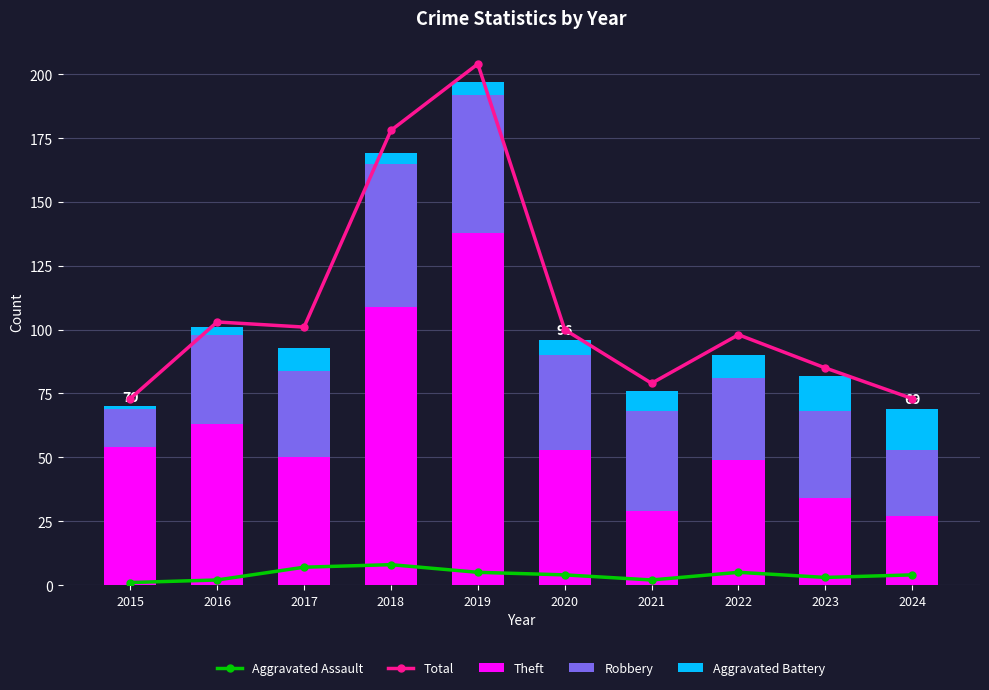

Which label corresponds to the smallest value in the chart?

2015